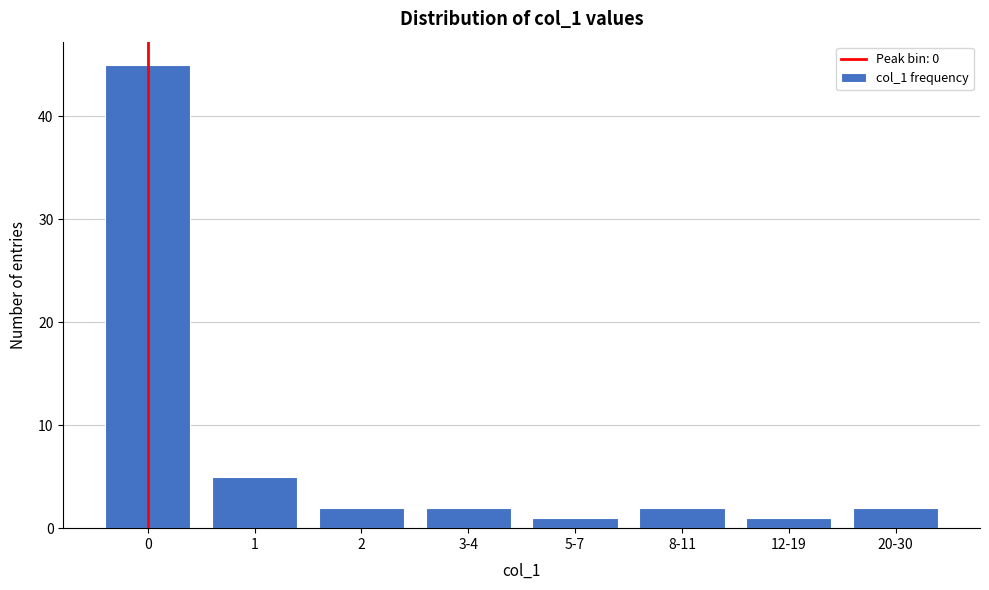

Reading left to right, transcribe all the data shown in this chart.

45	5	2	2	1	2	1	2